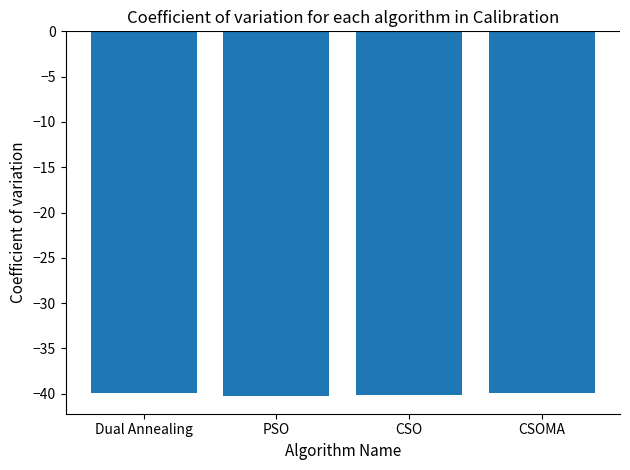

What is the minimum value shown in the chart?

-40.2